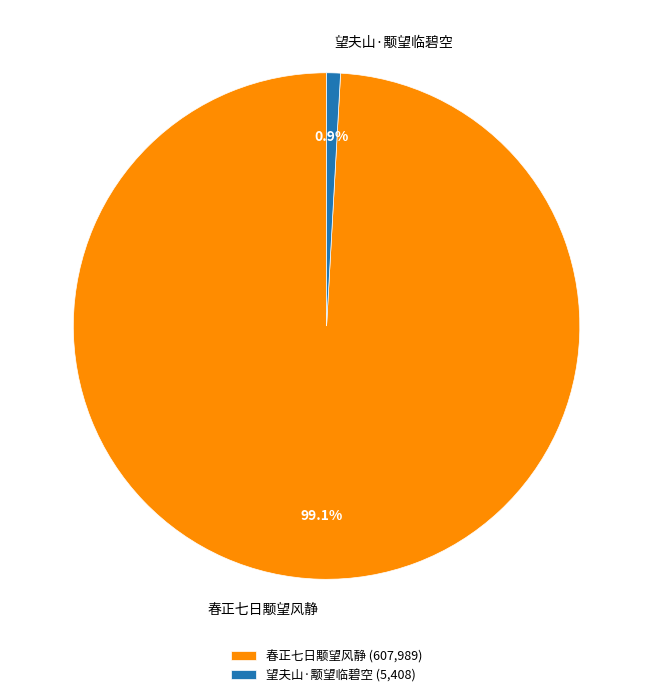

Does any single category account for the majority?

Yes